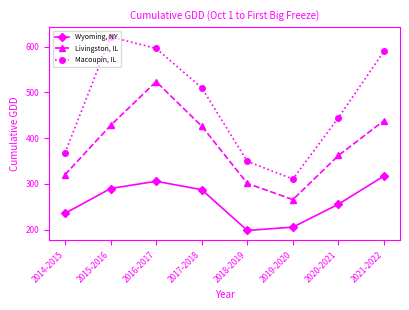

What is the sum of all Macoupin, IL values?

3788.3